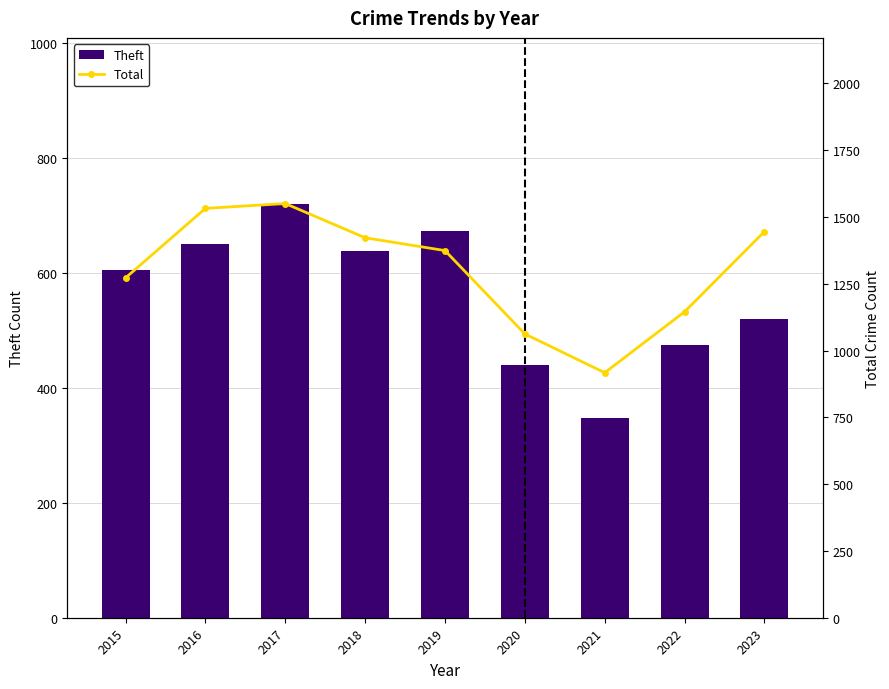

The Total series shows 1374 at 2019. True or false?

True